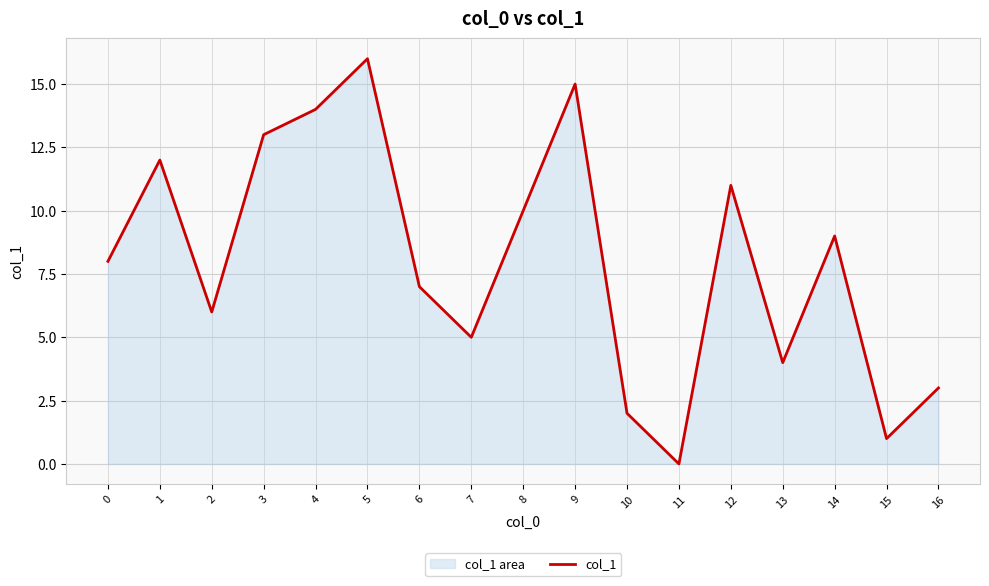

What is the value of the 8th point from the left?

5